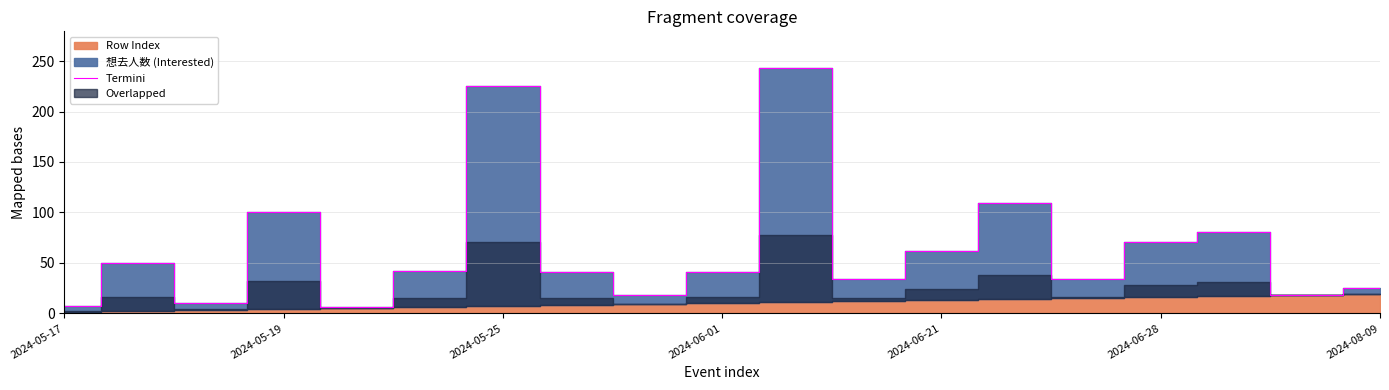

What is the highest value of the Termini series?

243